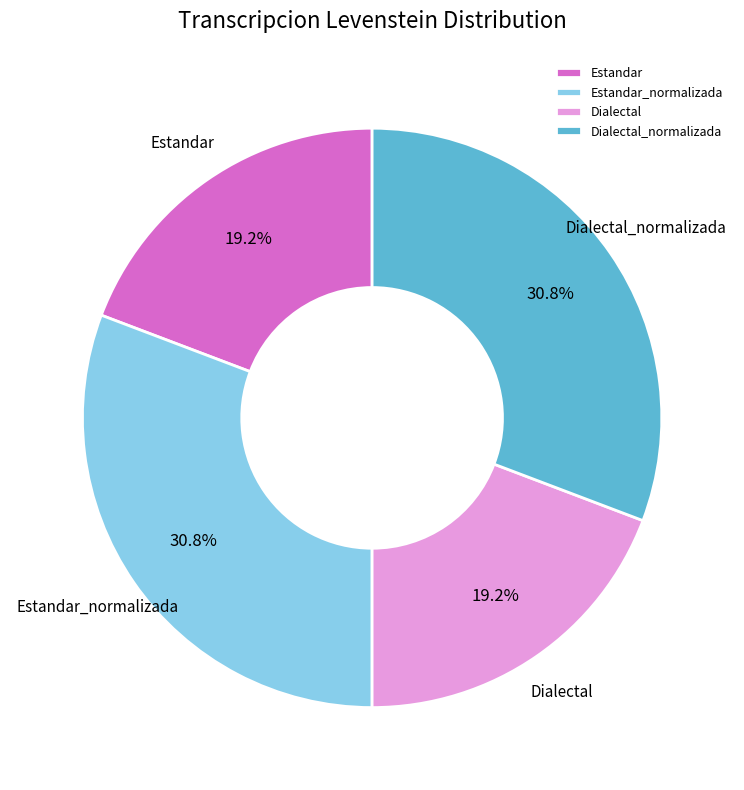

Do Dialectal and Estandar together represent more than half of the pie?

No